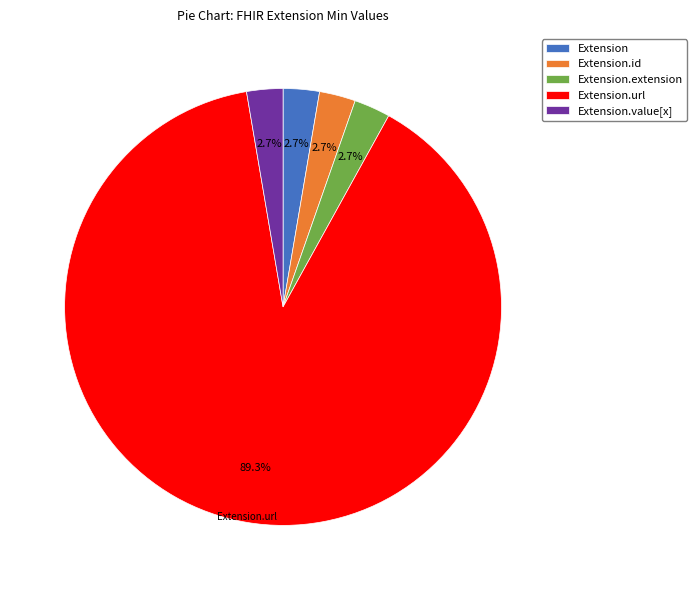

Between Extension.url and Extension.id, which is larger?

Extension.url